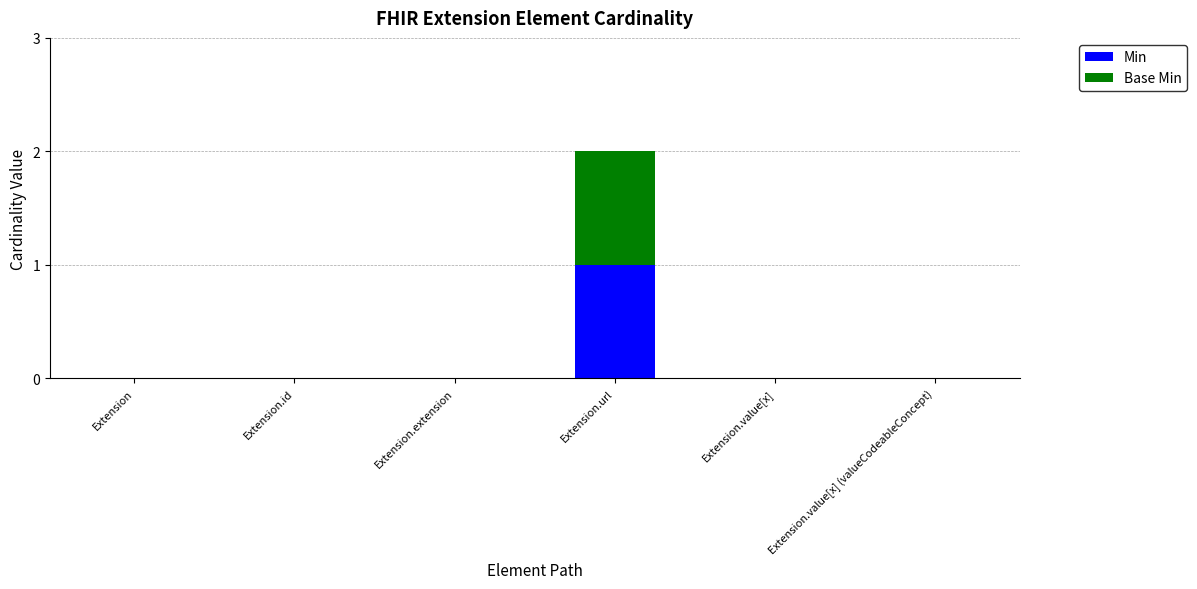

The Min series shows 0 at Extension.value[x] (valueCodeableConcept). True or false?

True